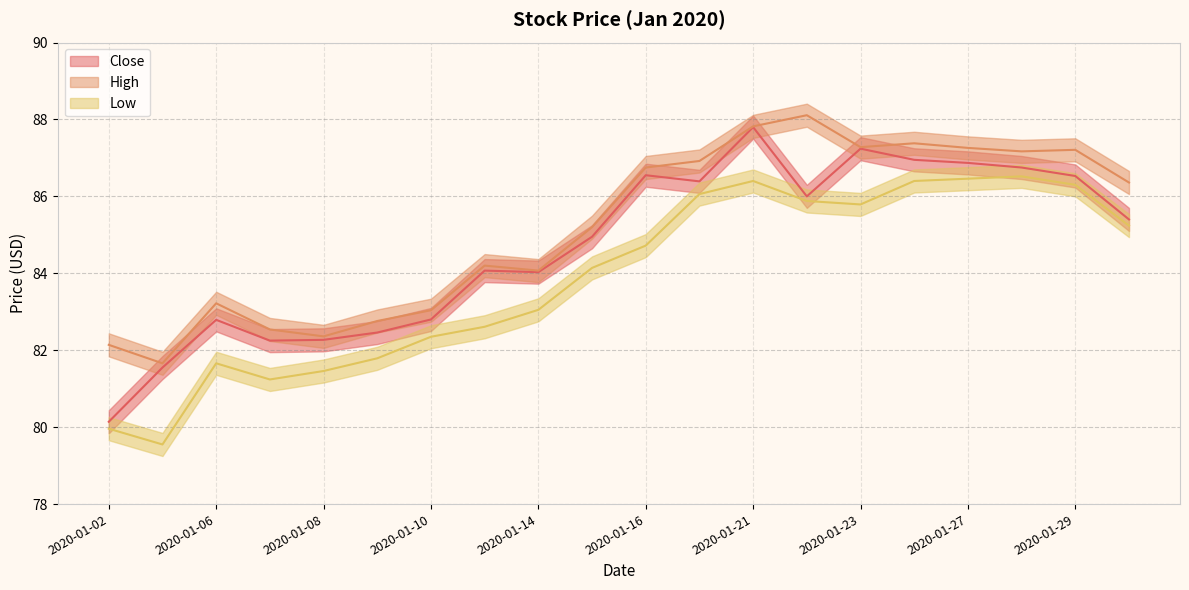

How many data points does each series have?

20